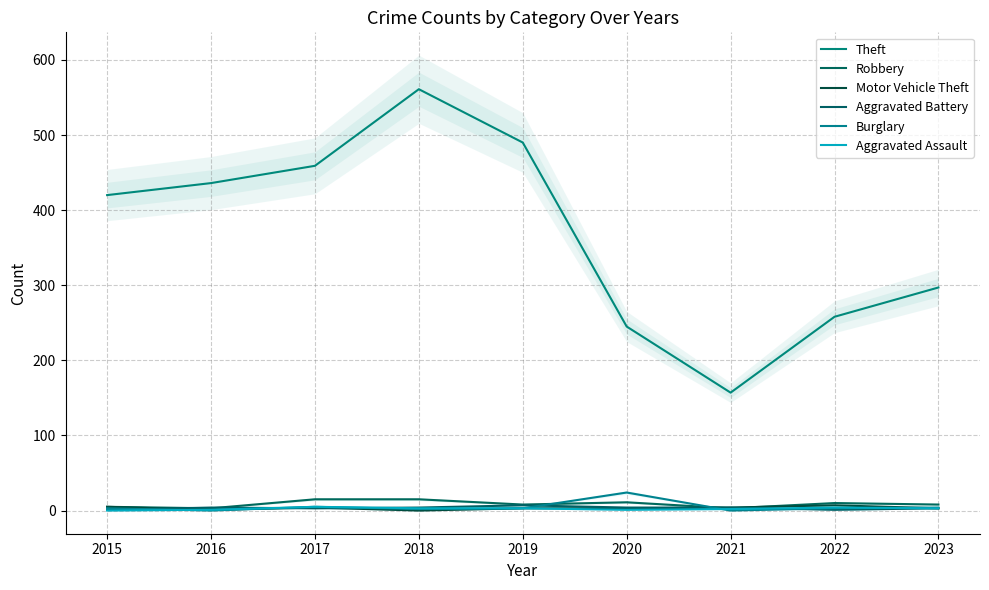

In Theft, how many points are lower than both neighbors (excluding endpoints)?

1